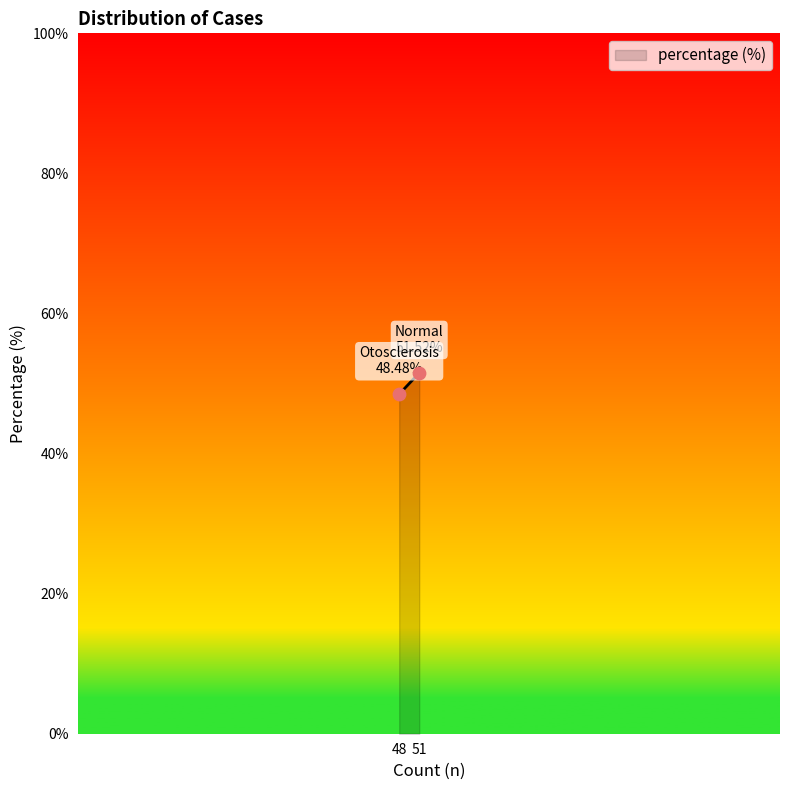

What is the average X value?

49.5